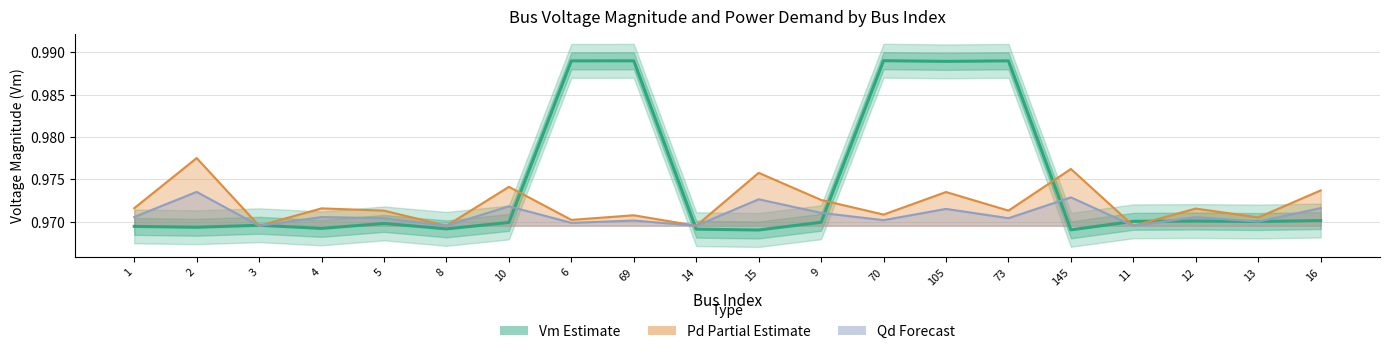

What is the minimum value shown in the chart?

1.0